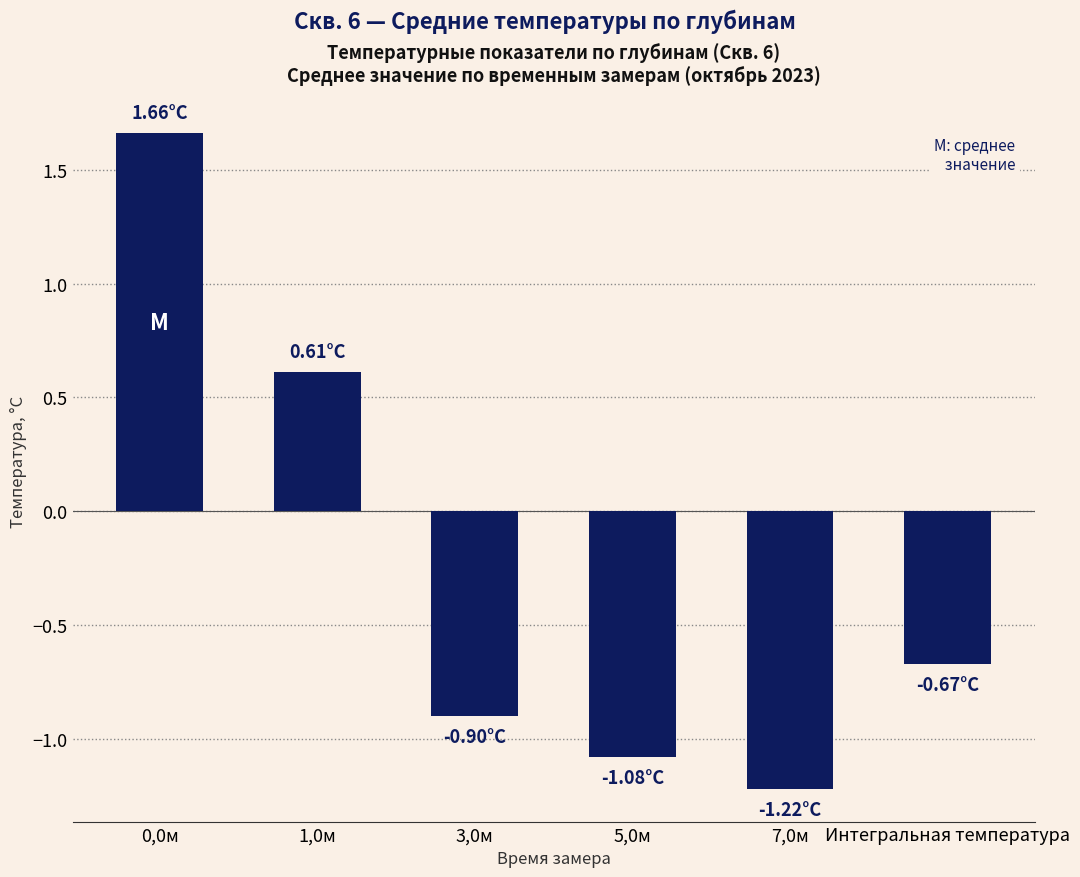

What is the average value?

-0.3